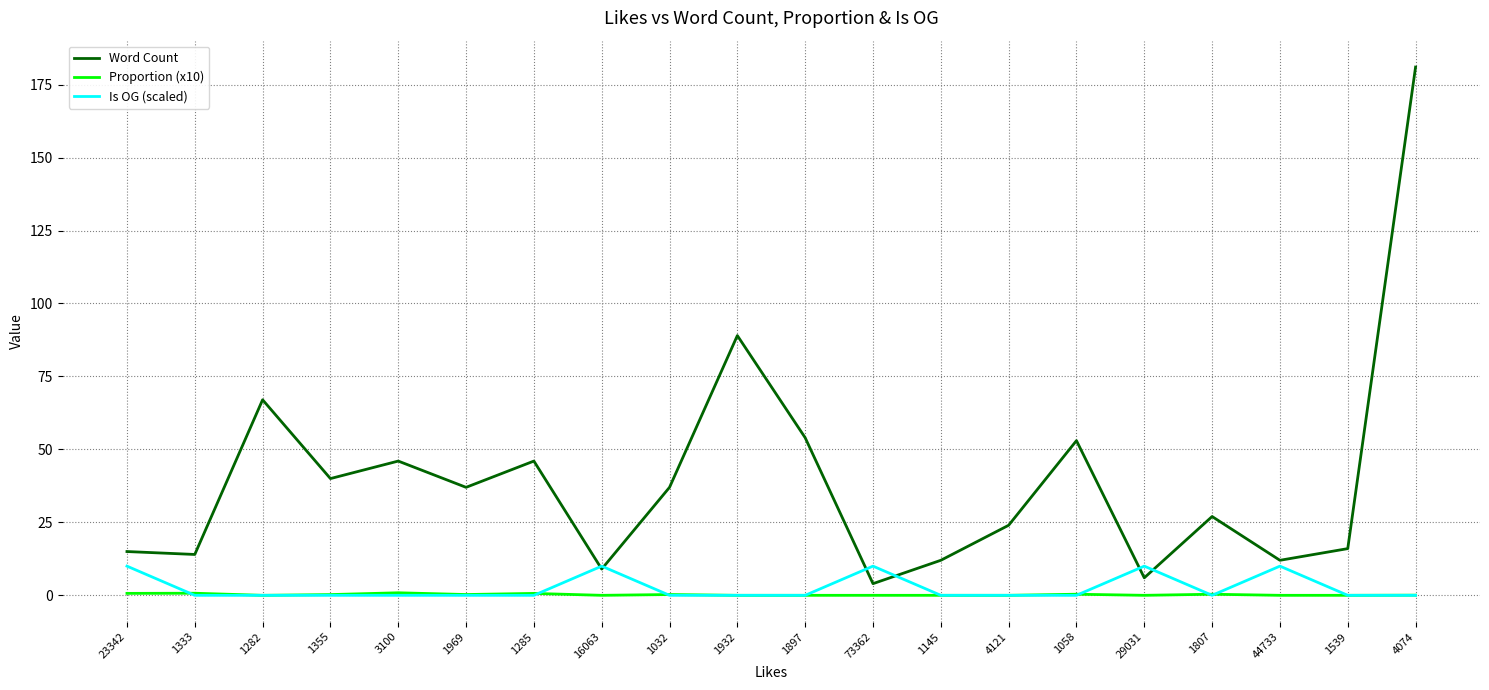

What is the highest value of the Word Count series?

181.0